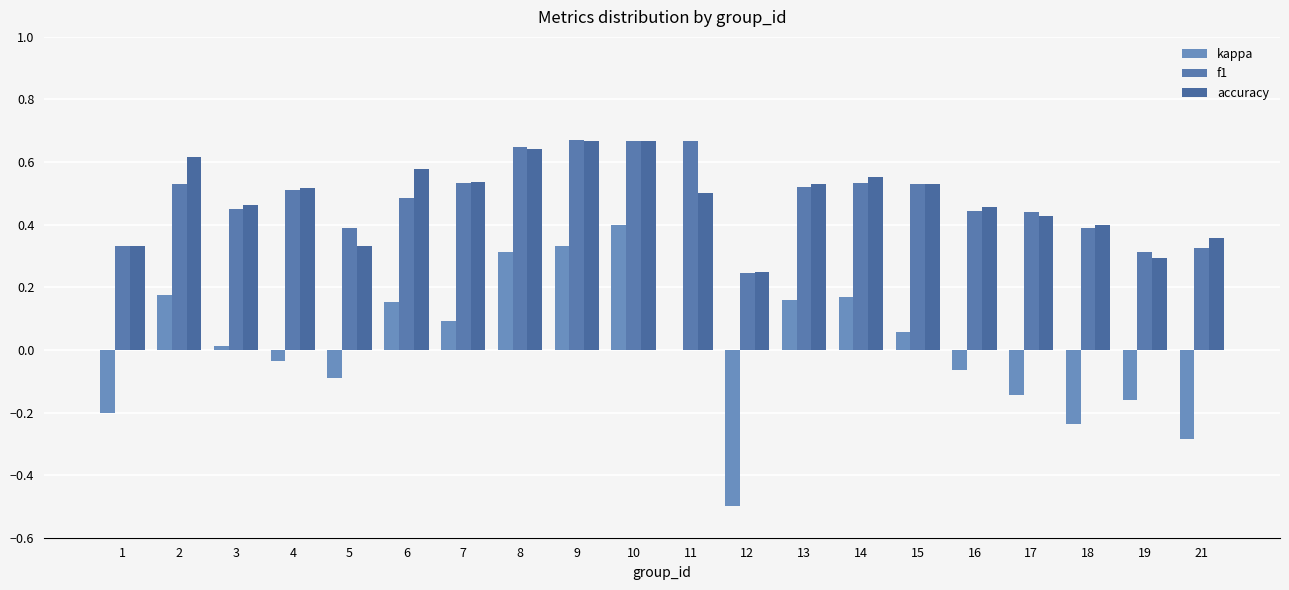

Which series has the widest spread of values?

kappa